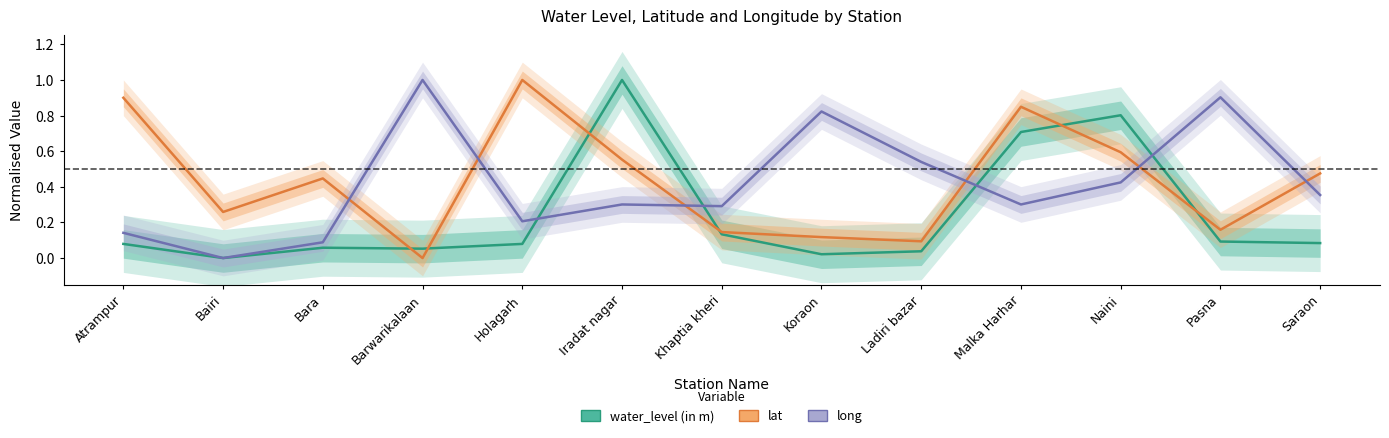

Where do long and lat first cross each other?

Bara and Barwarikalaan